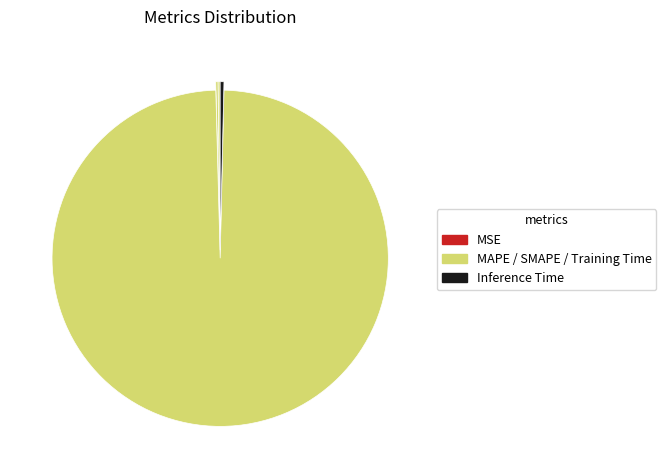

Is there any slice that represents more than half of the pie?

Yes